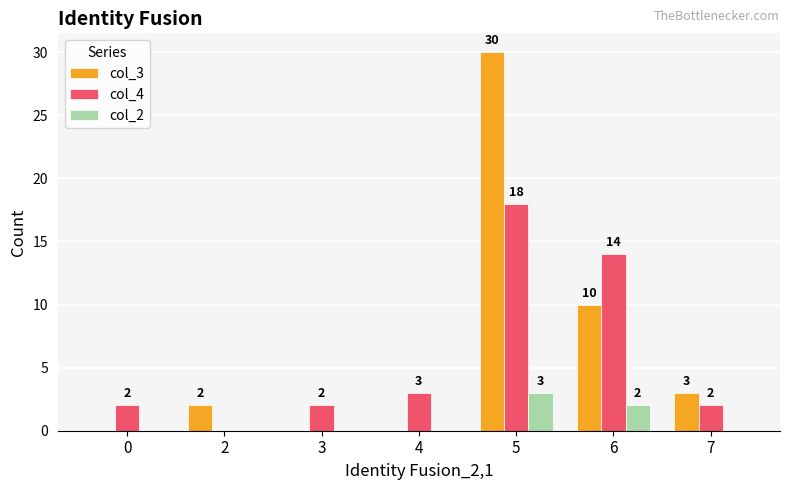

True or false: col_2 has a value of -1 at 4.

False